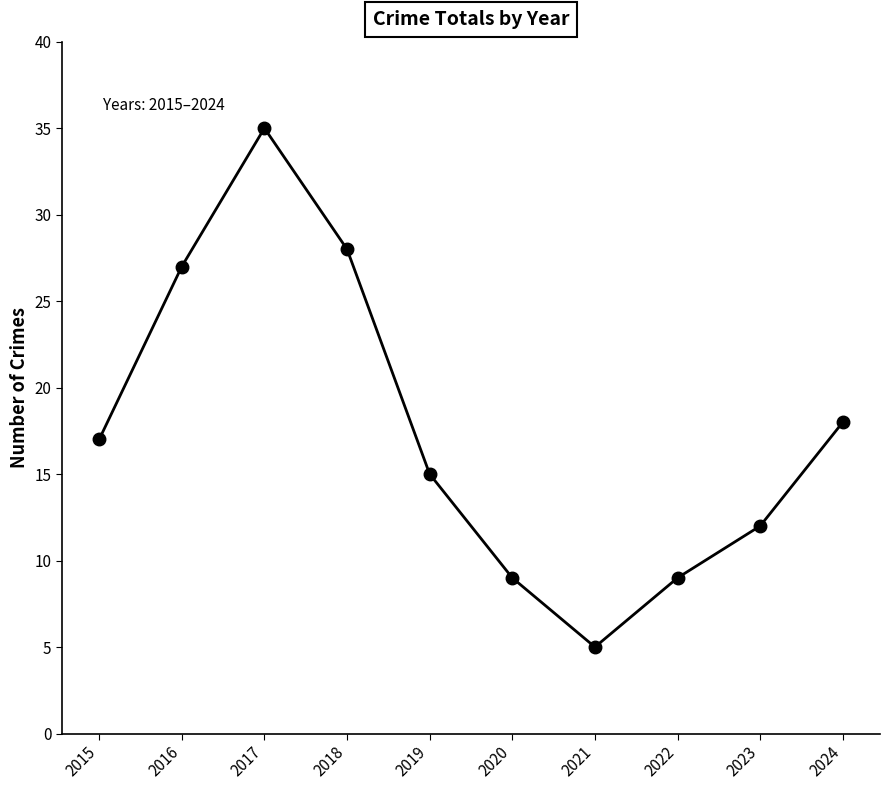

The value at 2020 is 9. True or false?

True